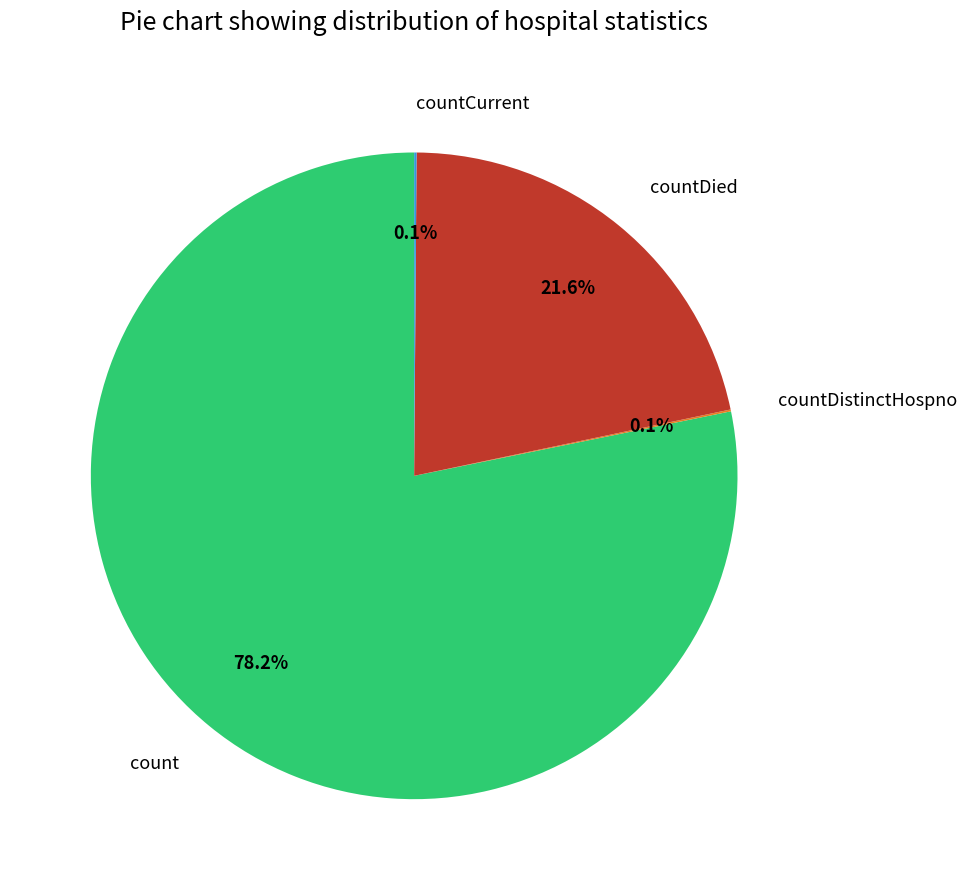

To the nearest percent, what is the difference between the largest and smallest slice percentages?

78%